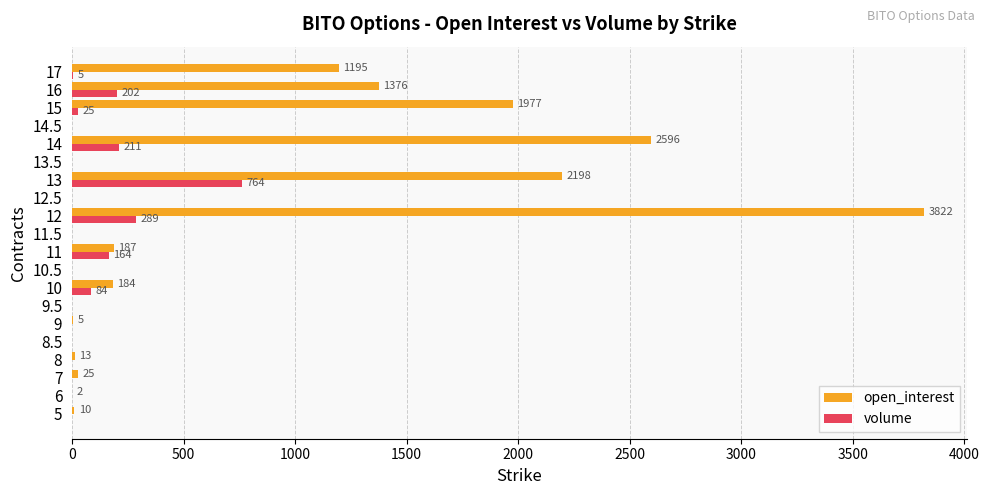

Where is open_interest nearest to the value 1911?

15